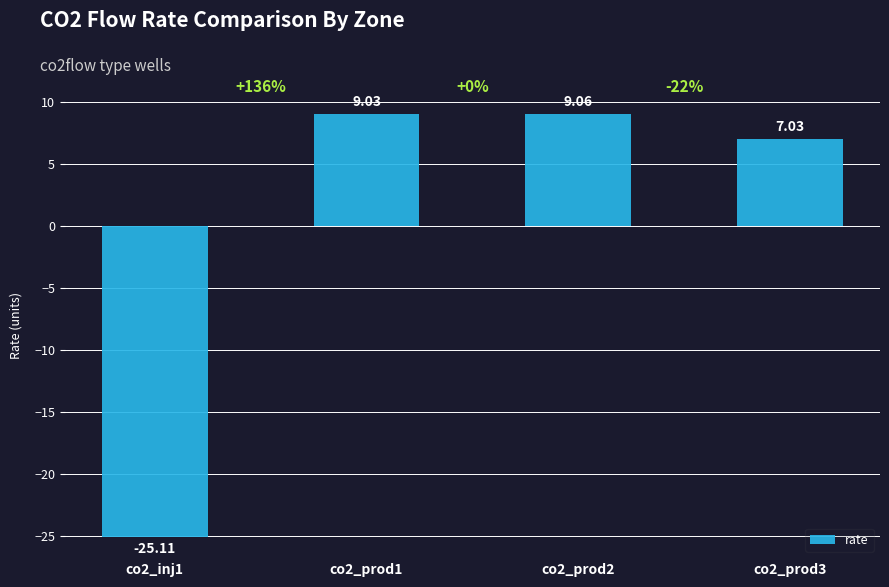

Which category has the highest value across all series?

co2_prod2